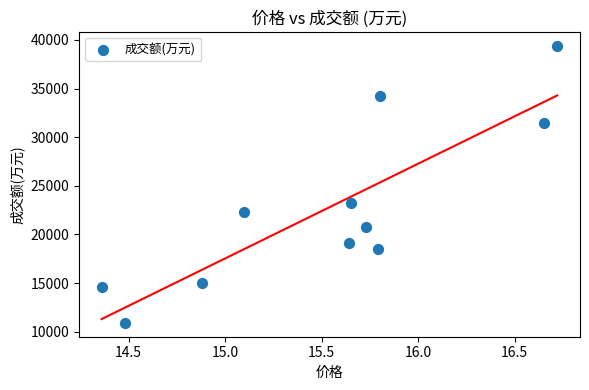

What is the average Y value?

22672